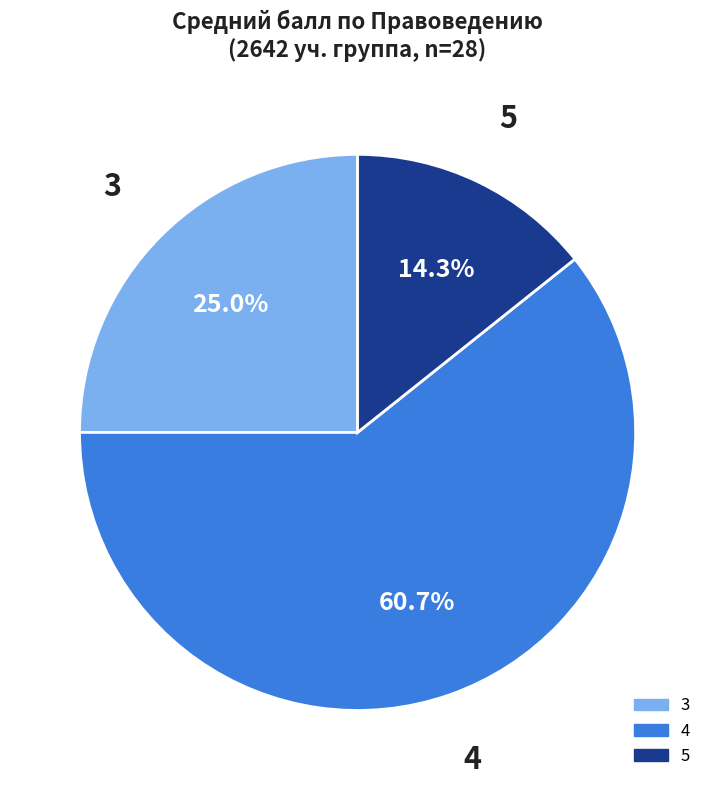

Does any single category account for the majority?

Yes